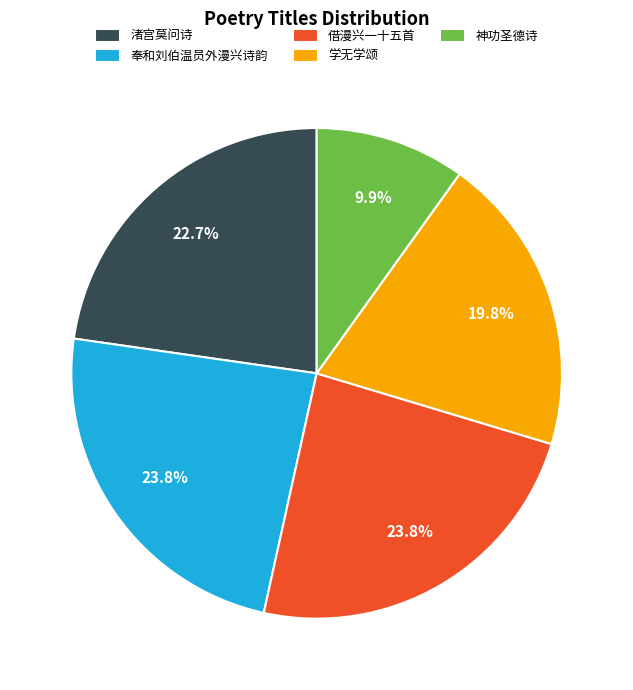

Does 借漫兴一十五首 account for over 50% of the chart?

No